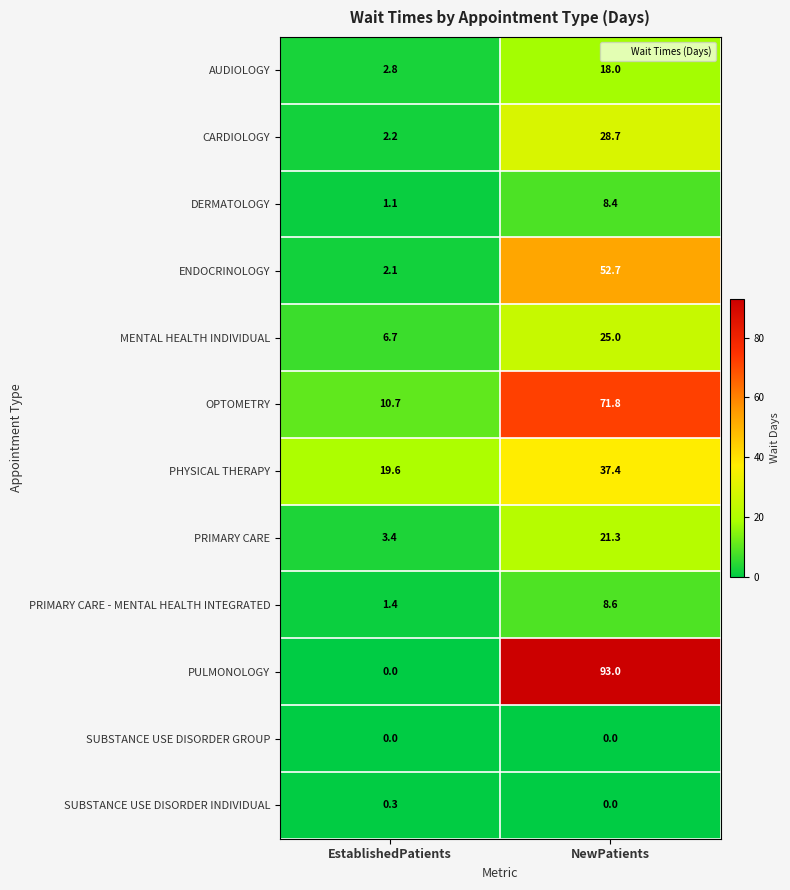

Which series has the widest spread of values?

PULMONOLOGY